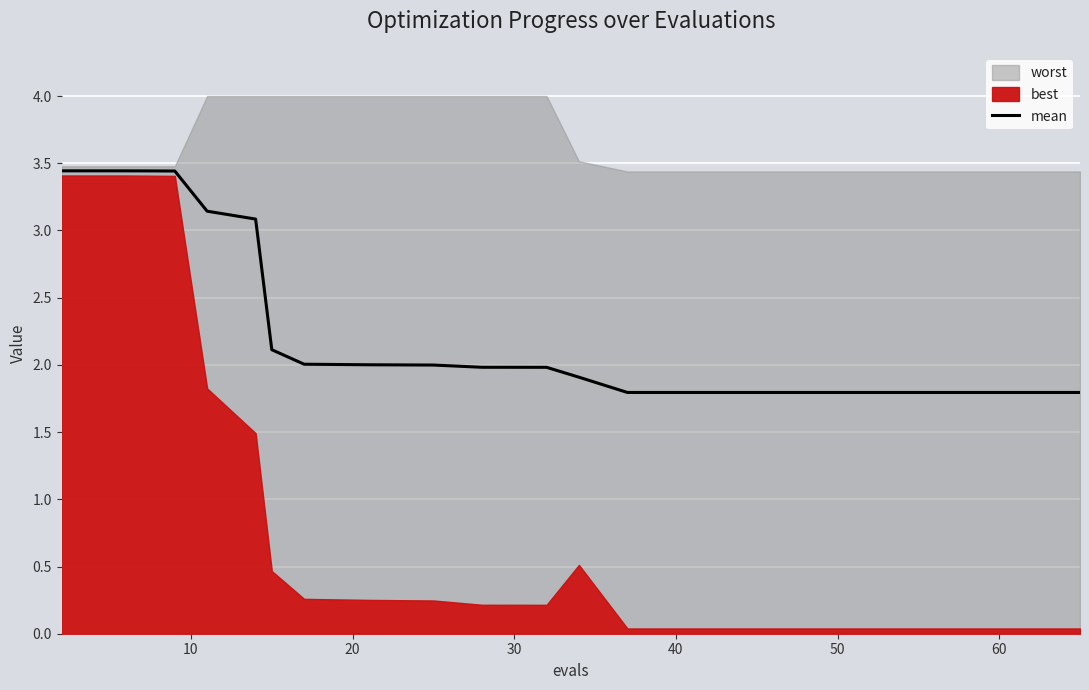

What is the sum of all values?

44.9